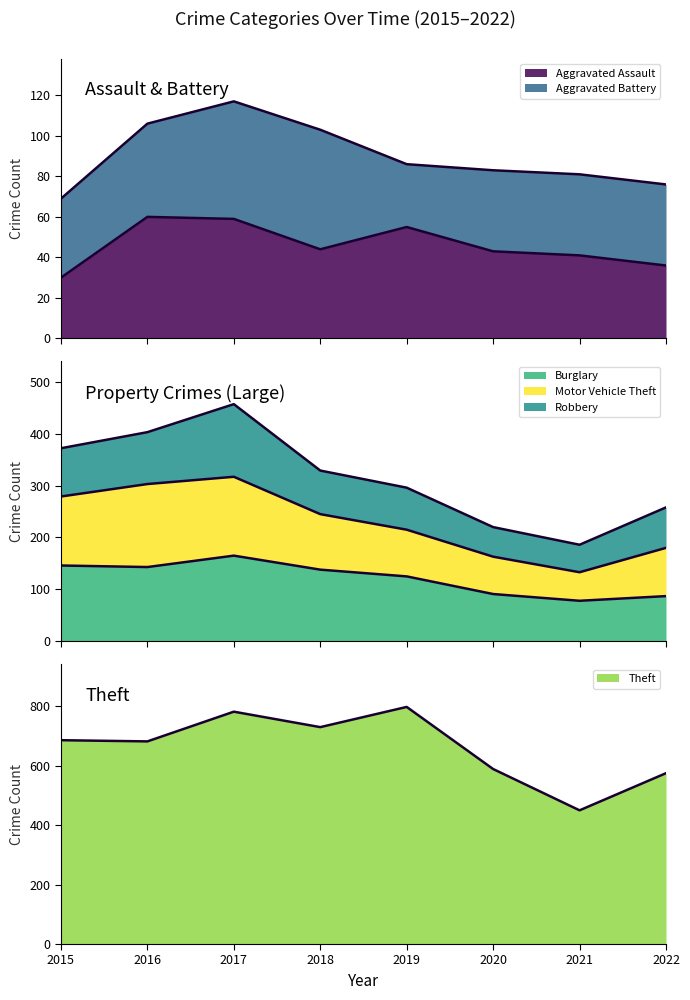

What is the sum of the Burglary values at 2016 and 2021?

221